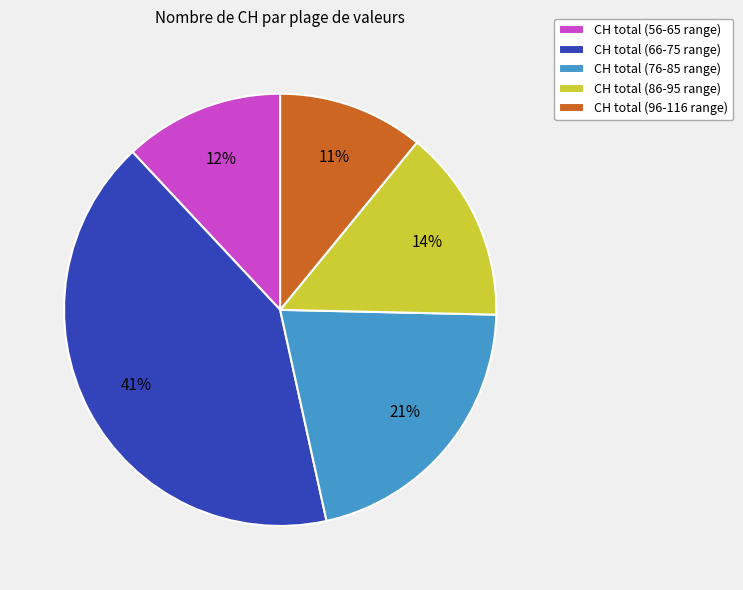

Which slice is the smallest?

CH total (96-116 range)